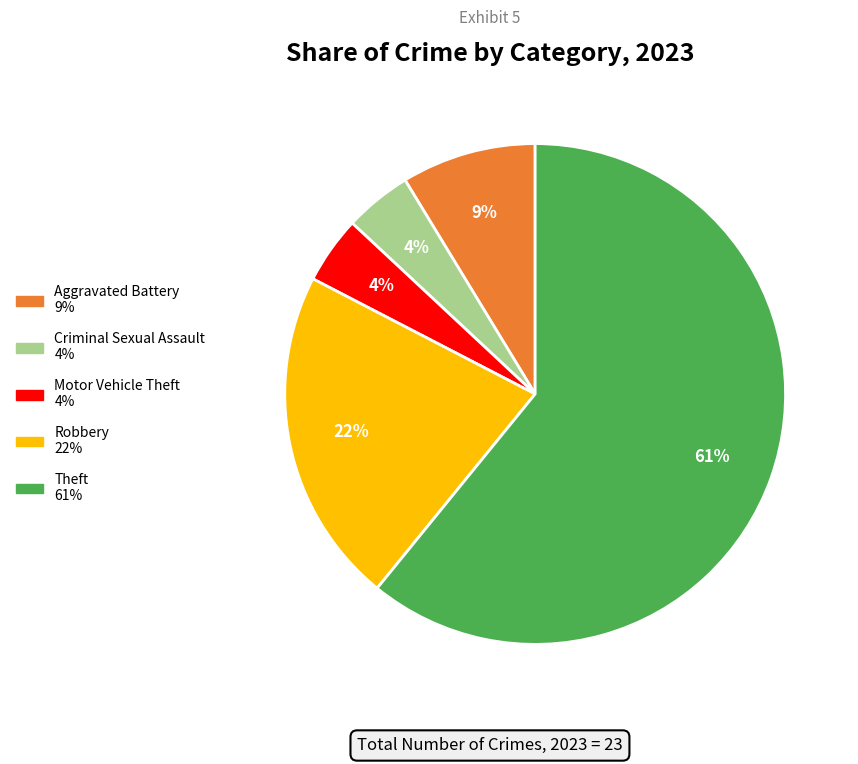

Is there a majority slice in this chart?

Yes